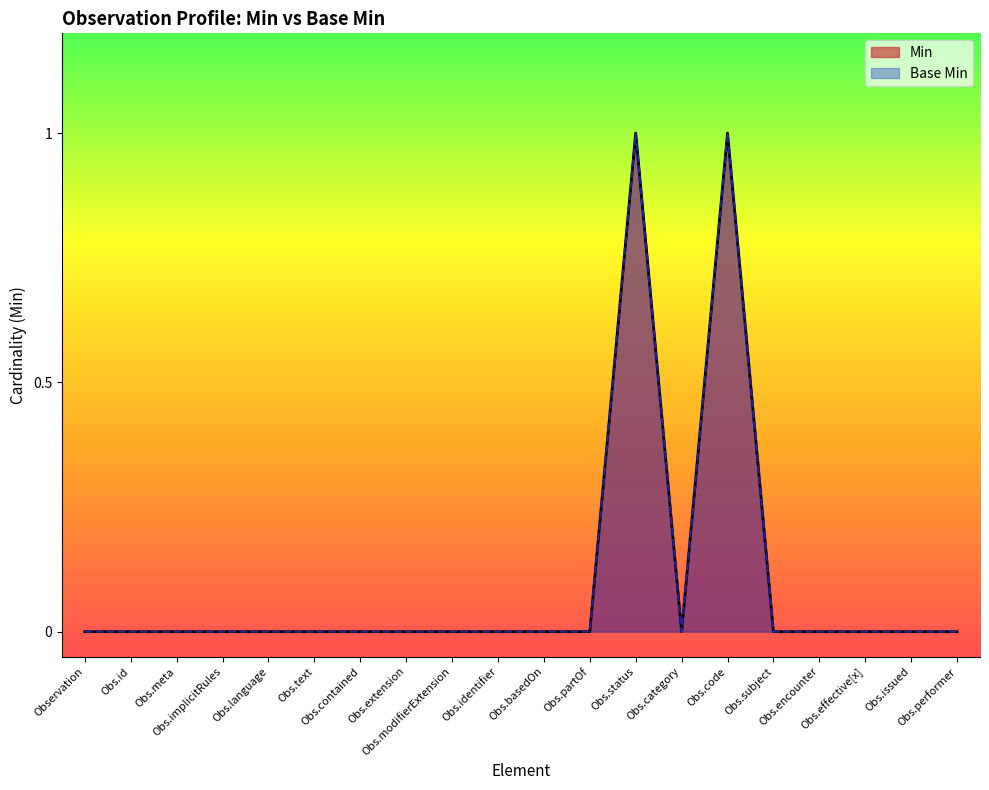

In Min, how many points are lower than both neighbors (excluding endpoints)?

1